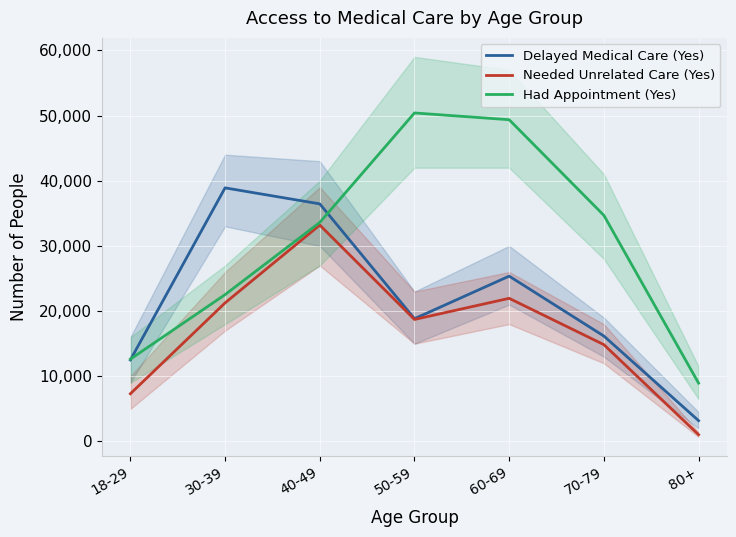

True or false: Needed Unrelated Care (Yes) and Delayed Medical Care (Yes) cross at least once.

False